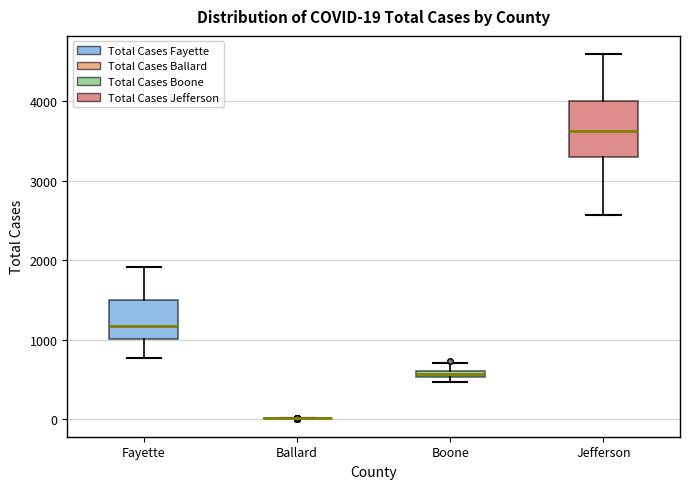

Comparing the boxes themselves (not the whiskers), which one is the tallest?

Jefferson